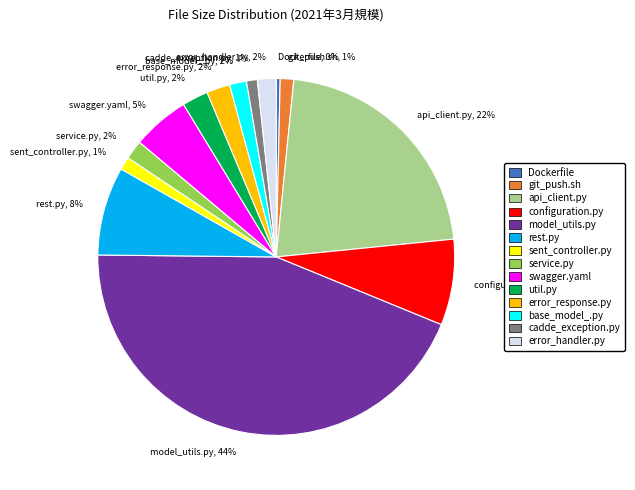

Is it true that model_utils.py is 44% of the pie?

True